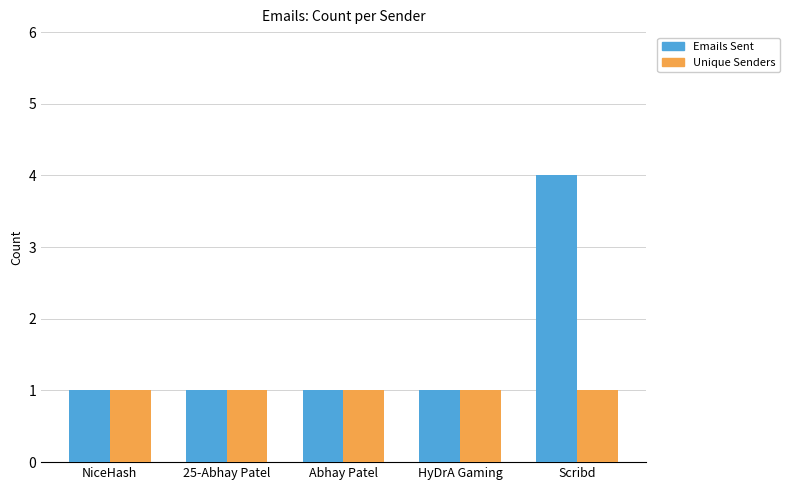

At which category is the sum across all series the highest?

Scribd